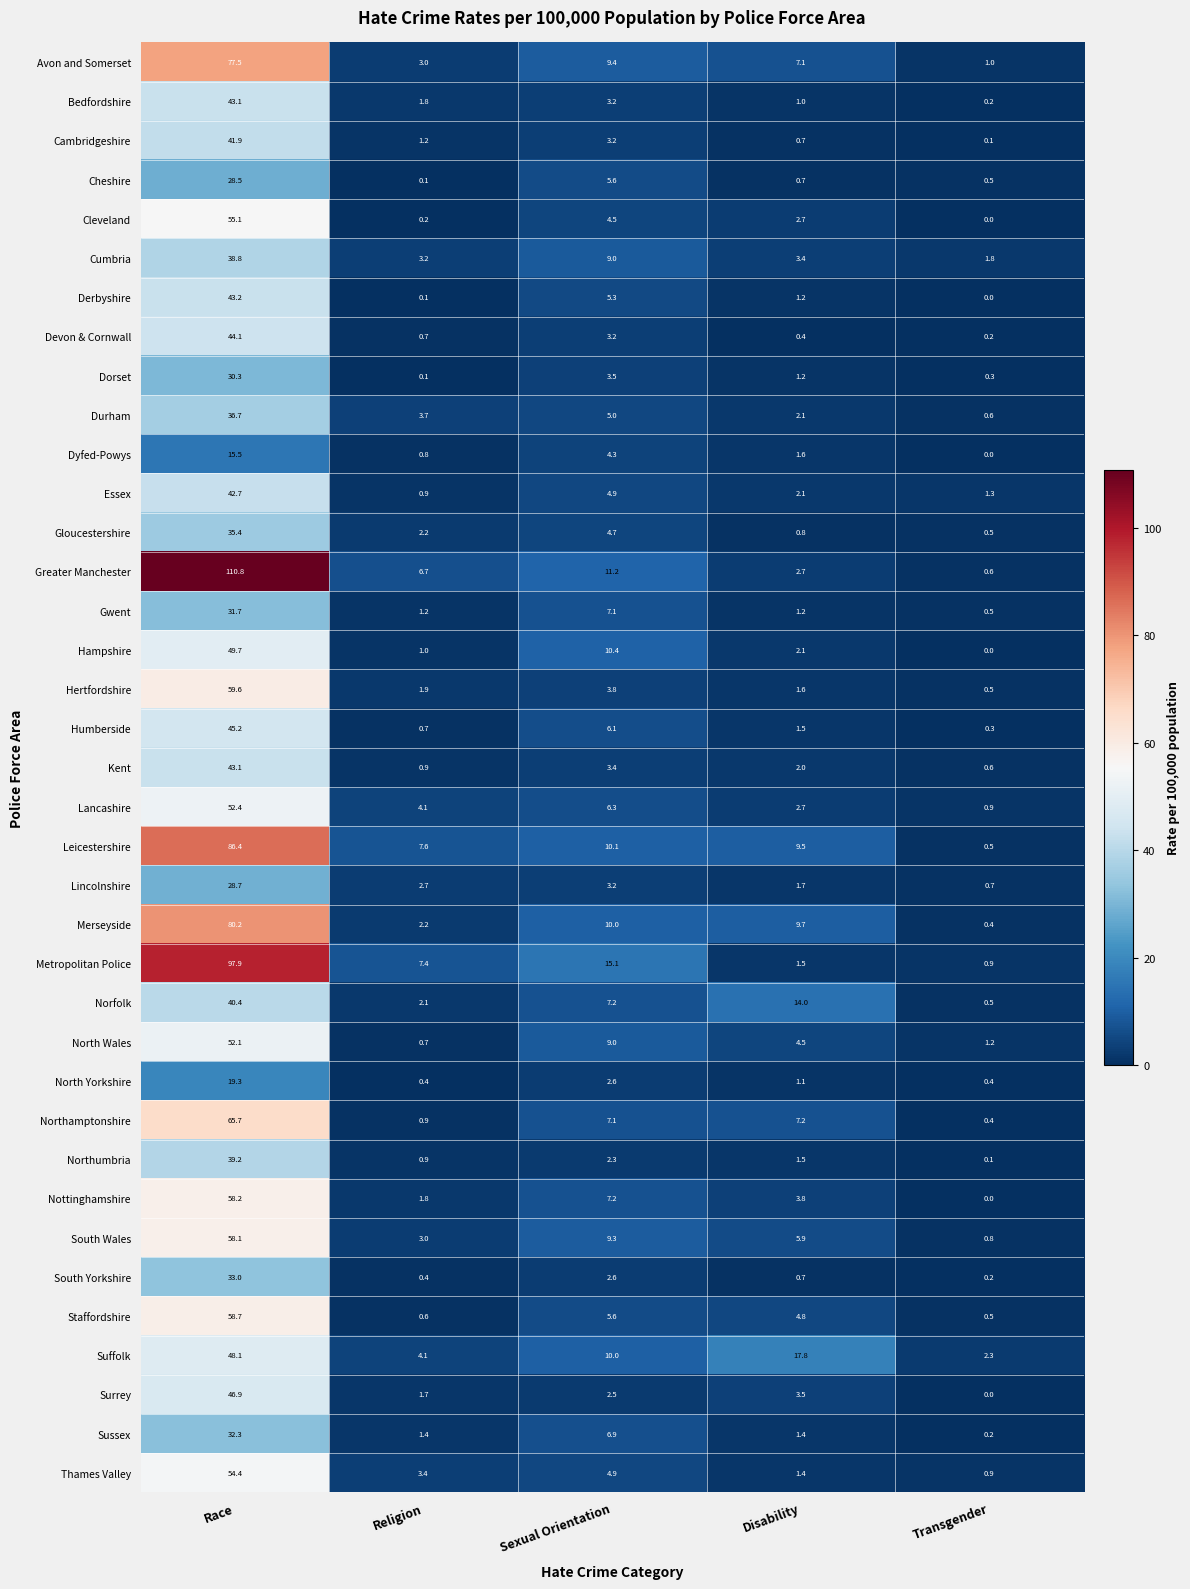

What is the spread (max minus min) of values at Transgender?

2.3